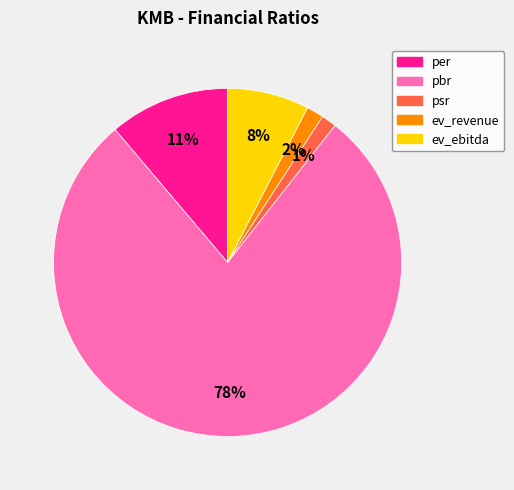

Which category has the biggest portion of the pie?

pbr